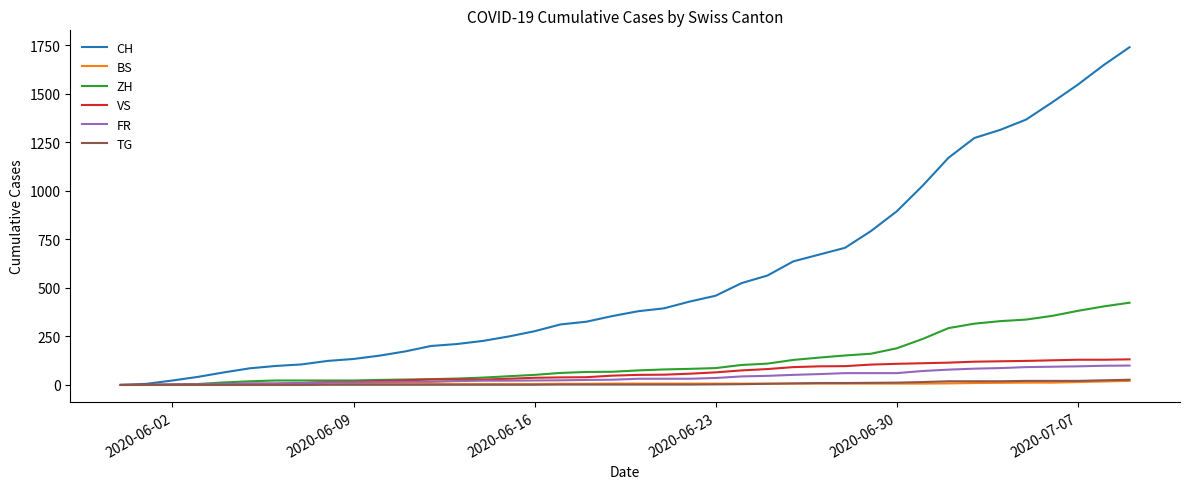

Which series has the largest total across all categories?

CH